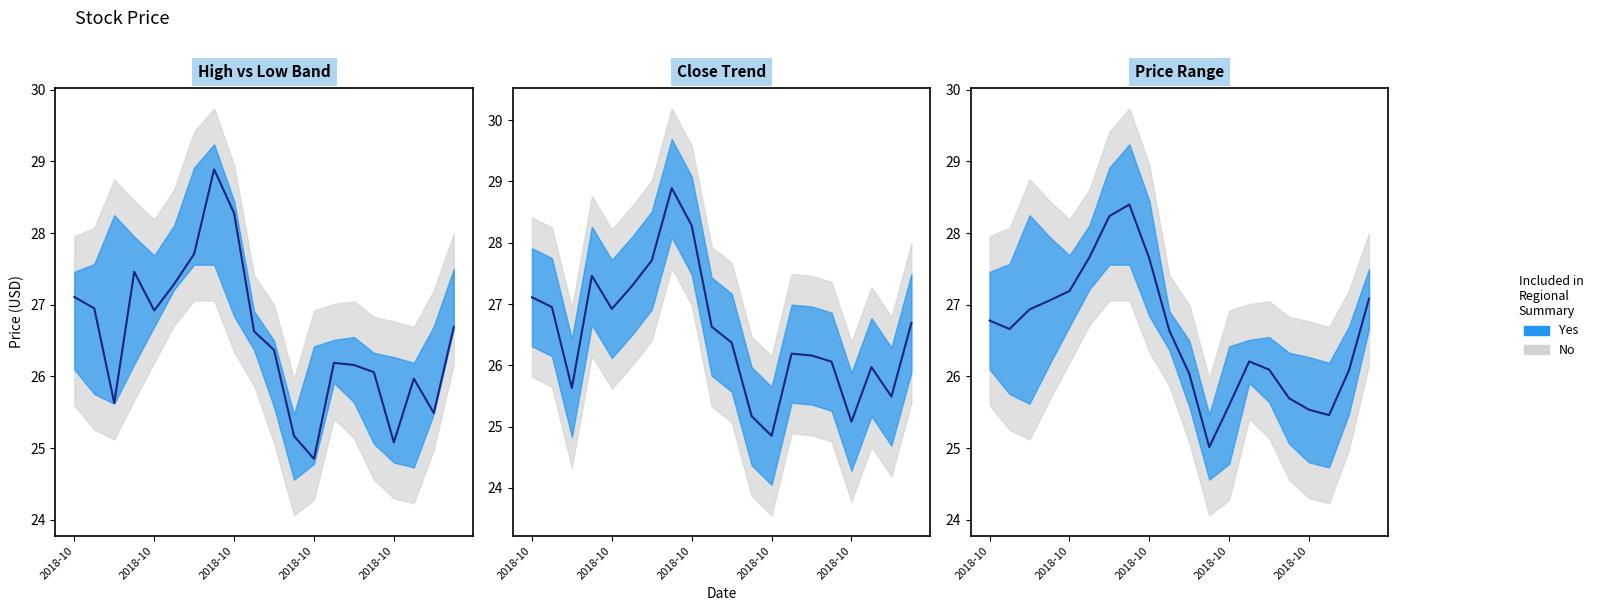

How many points are lower than both their immediate neighbors (excluding endpoints)?

3